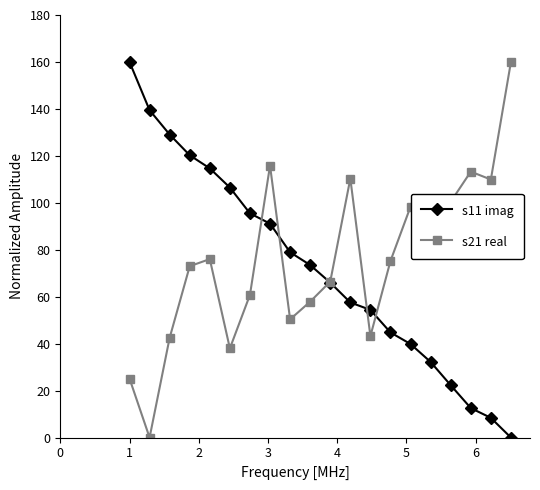

At how many categories does at least one series exceed 0?

20